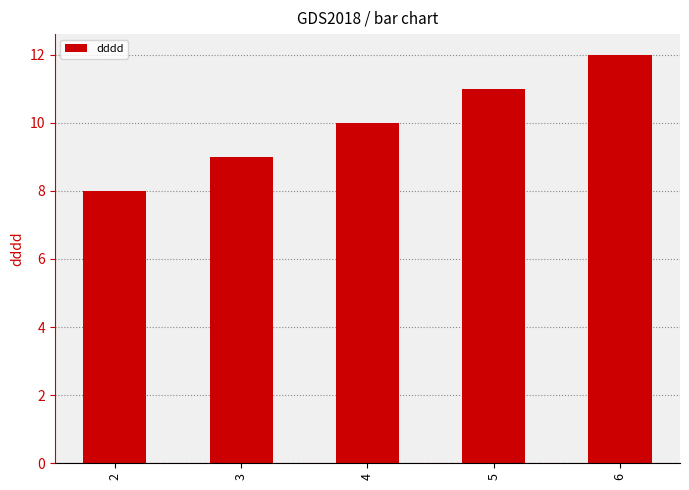

Reading right to left, extract all data points from this chart.

12	11	10	9	8